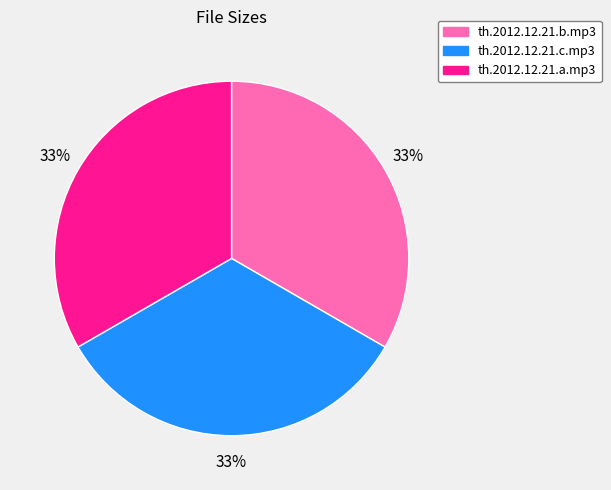

To the nearest percent, what percentage of the pie is th.2012.12.21.a.mp3?

33%